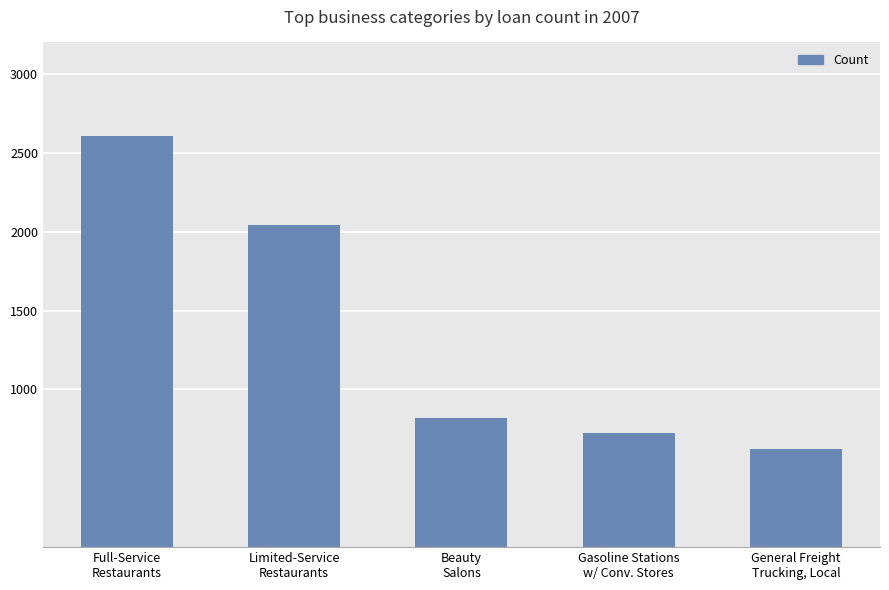

What is the average value?

1364